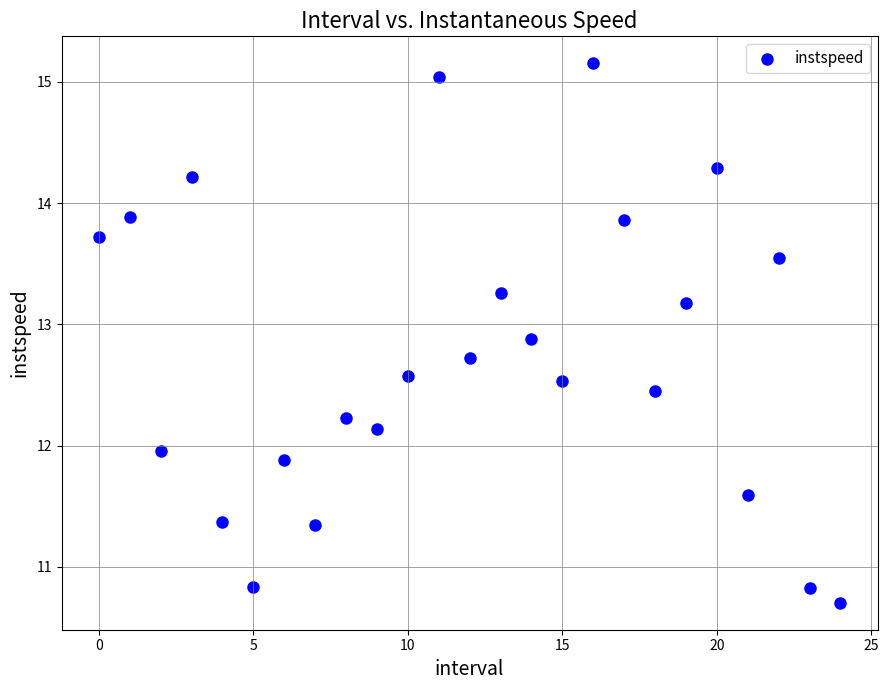

What is the range of Y values (max minus min)?

4.4